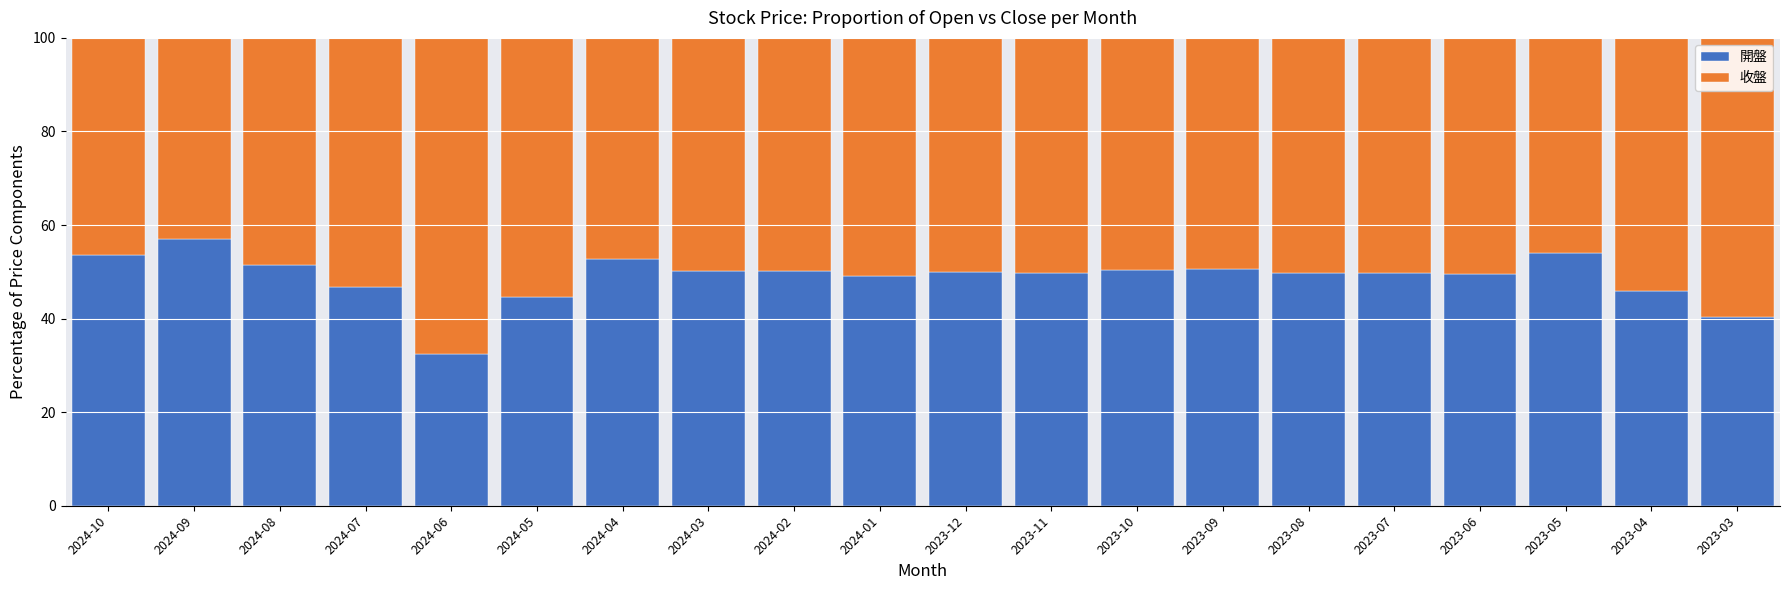

Which category has the highest value in the 開盤 series?

2024-09